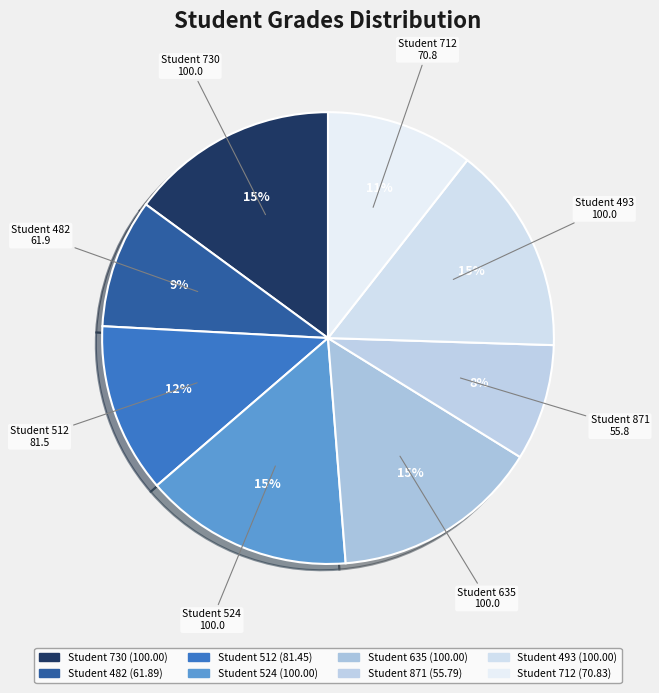

Count the number of slices in the pie.

8